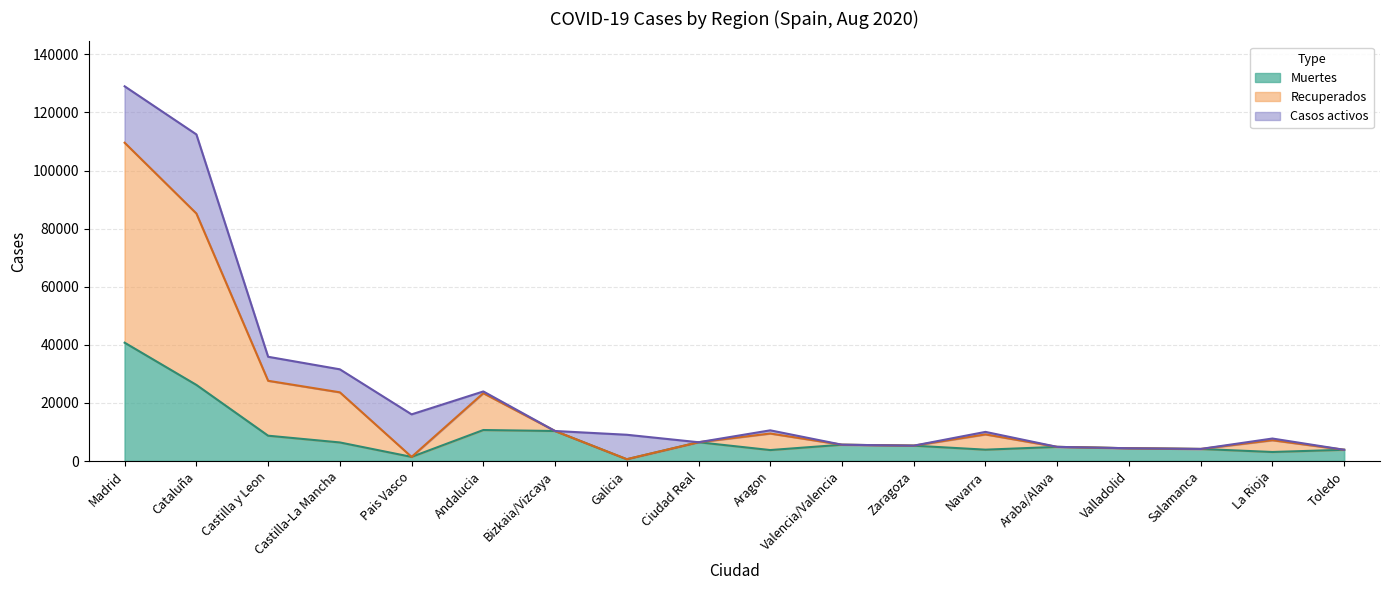

Where is the first local maximum for Recuperados?

Andalucia